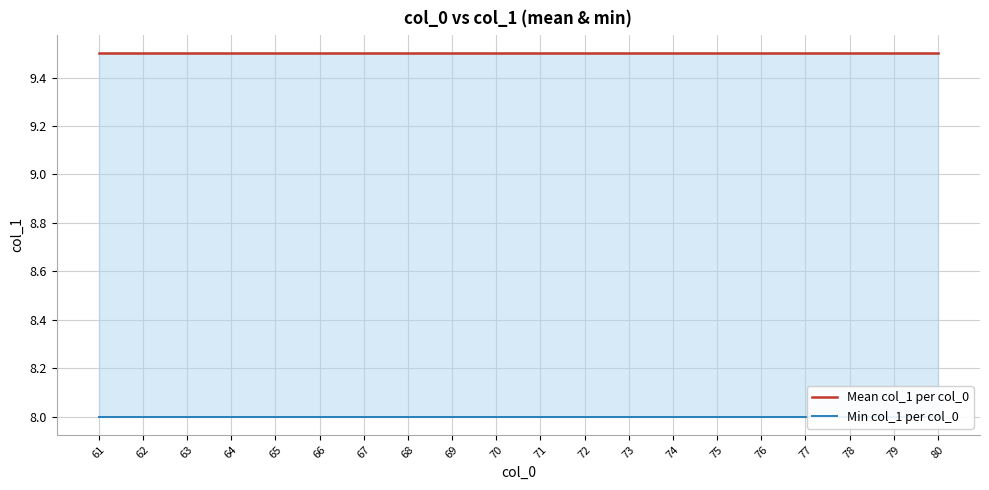

At how many categories does at least one series exceed 8?

20